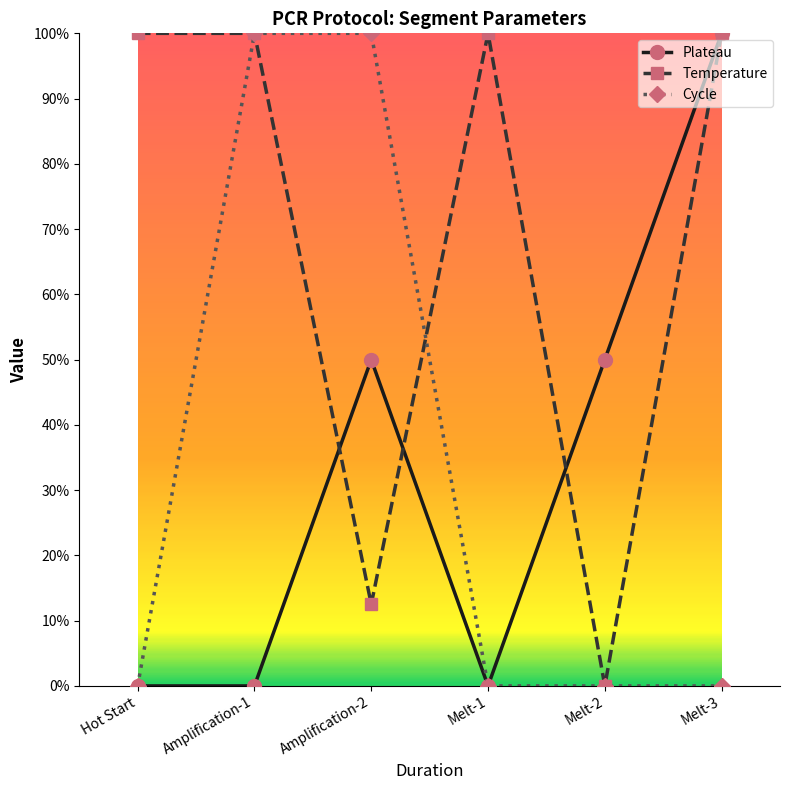

What is the value of the Temperature point at the 6th from the left?

100.0